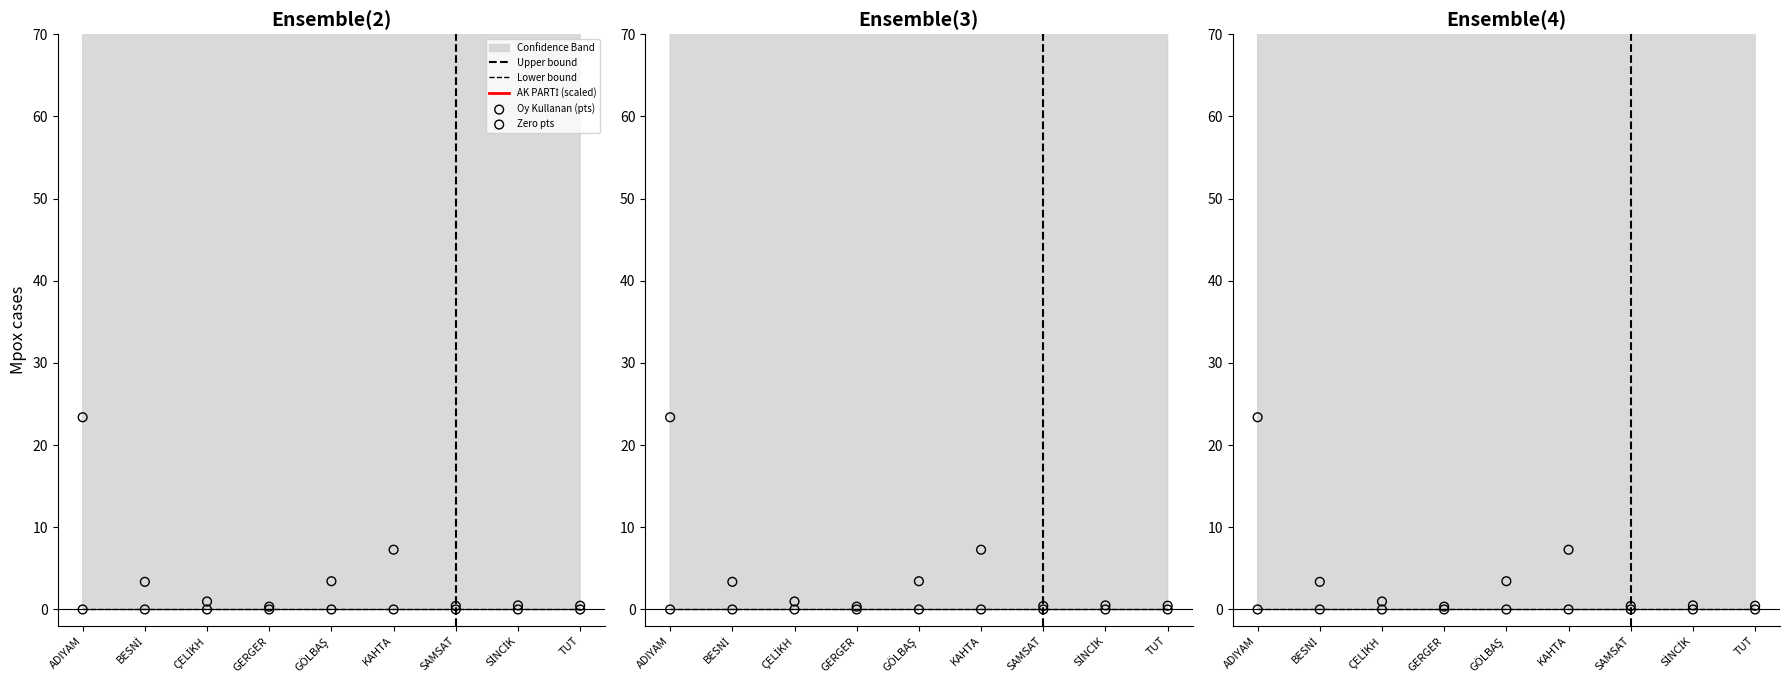

At which category is the sum across all series the highest?

ADIYAM